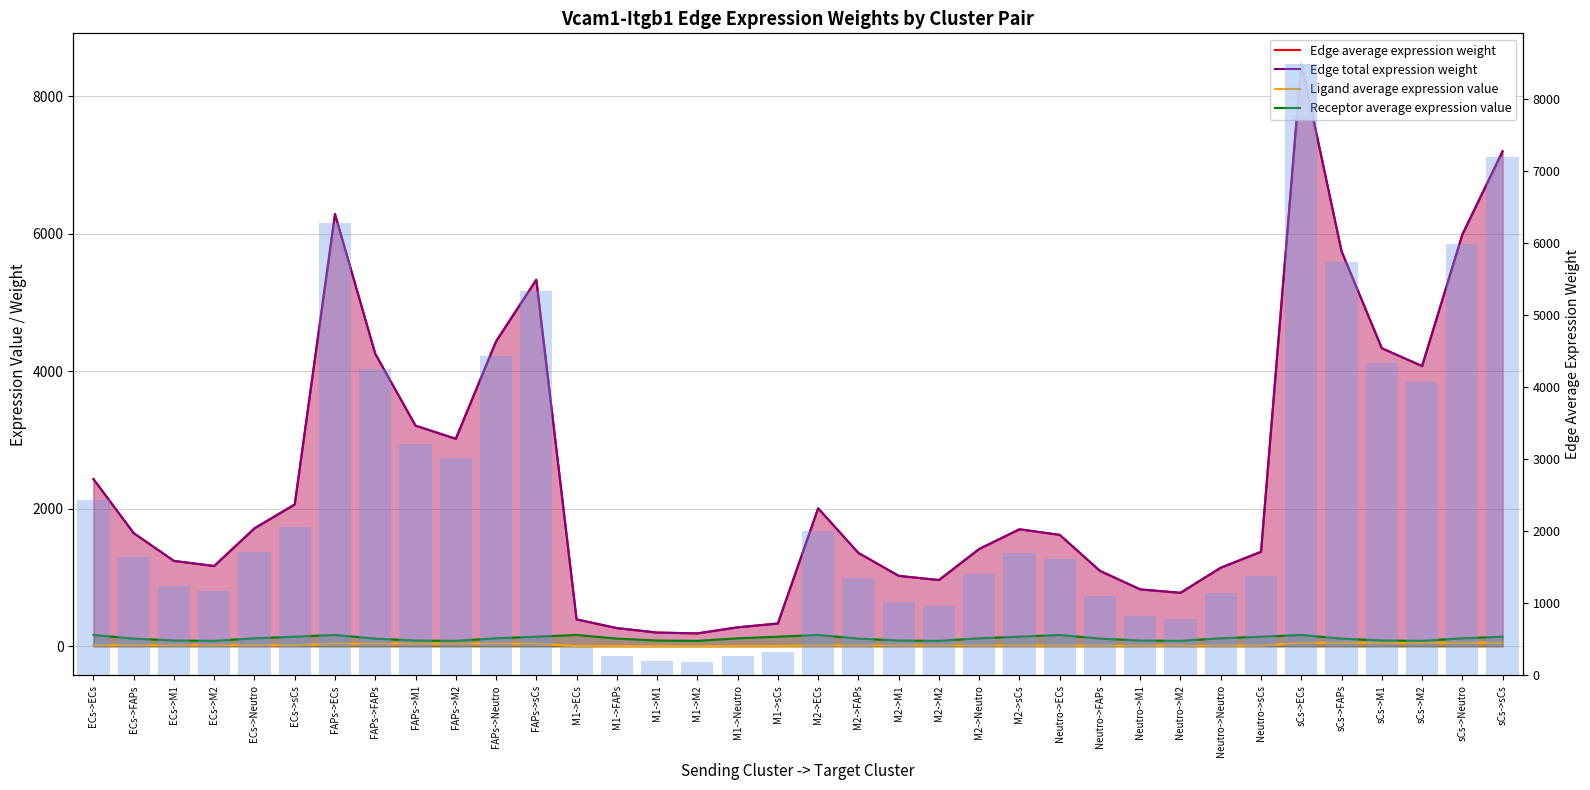

Is the value of Edge average expression weight at FAPs->sCs greater than the value of Receptor average expression value at ECs->M1?

Yes